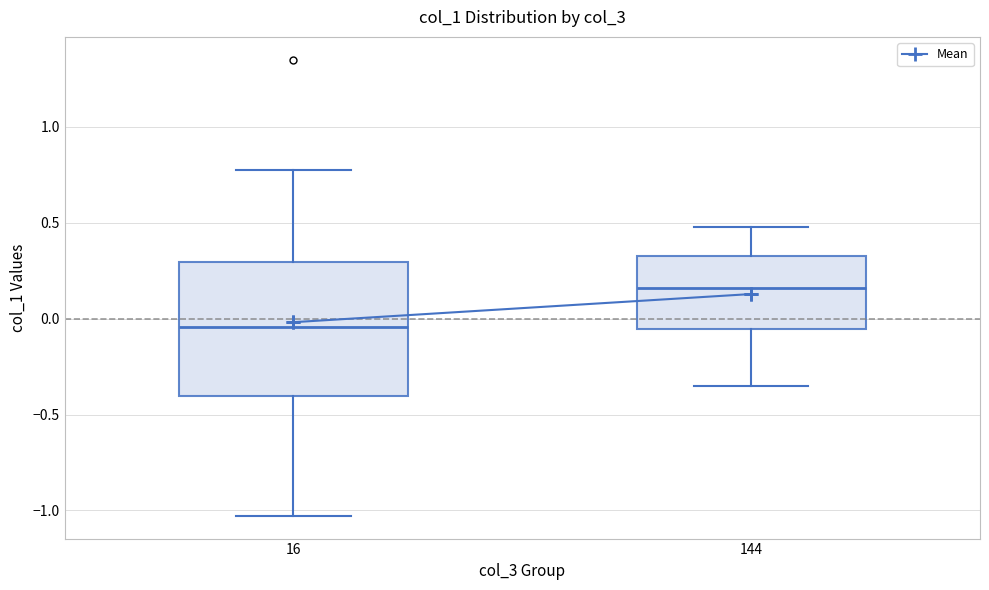

Which box is the tallest, from its lower edge to its upper edge?

16